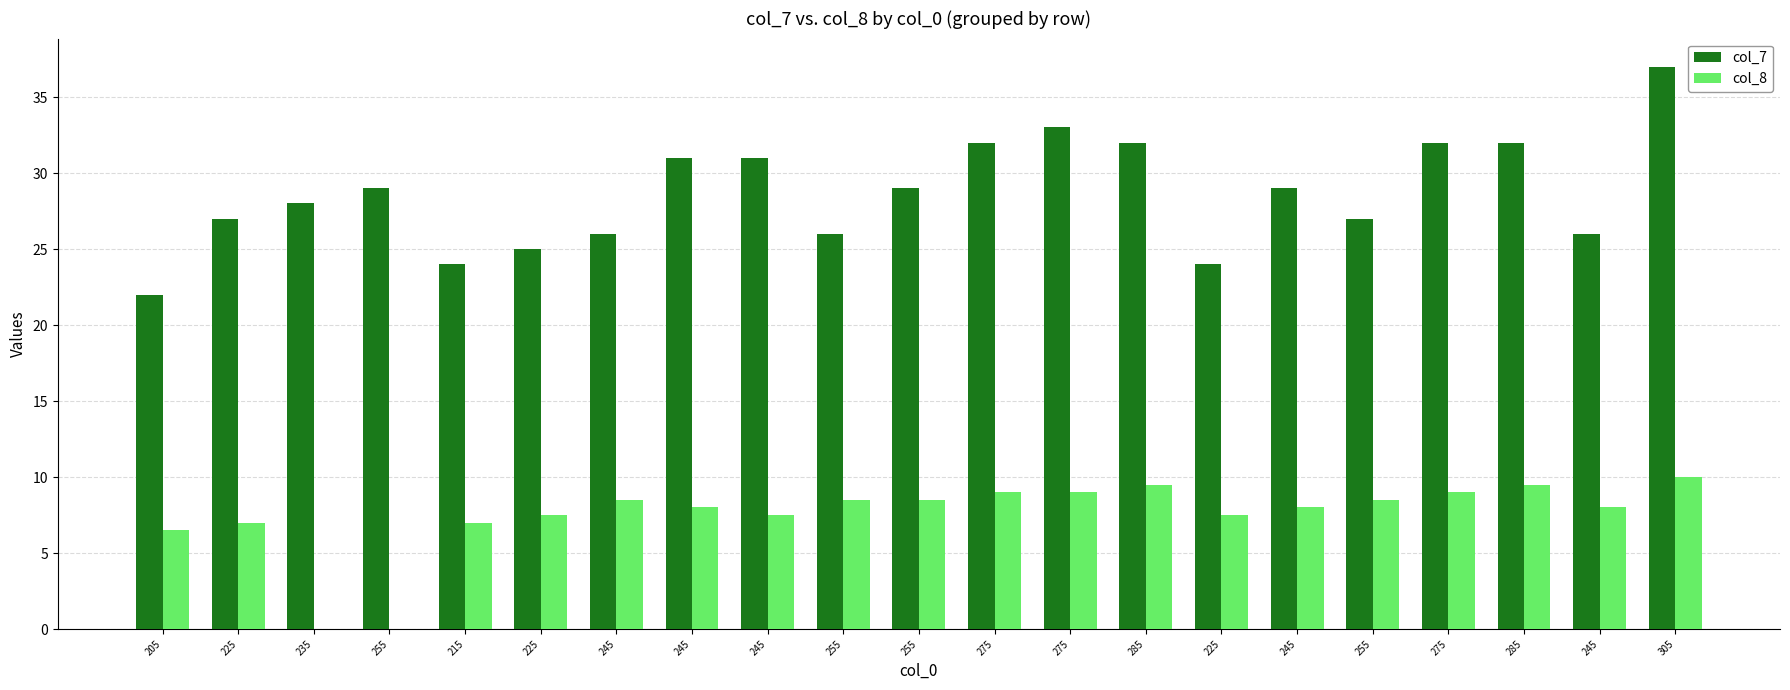

What is the value of the col_8 bar at the 21st from the left?

10.0